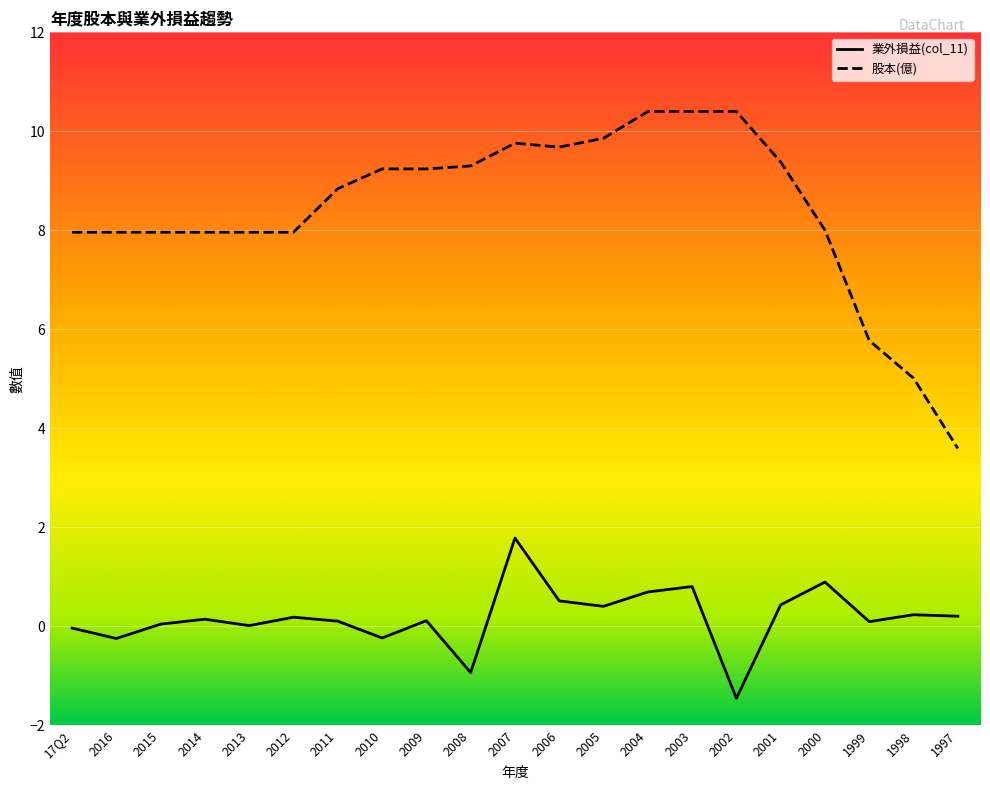

What is the difference between the 業外損益(col_11) values at 2000 and 2008?

1.8